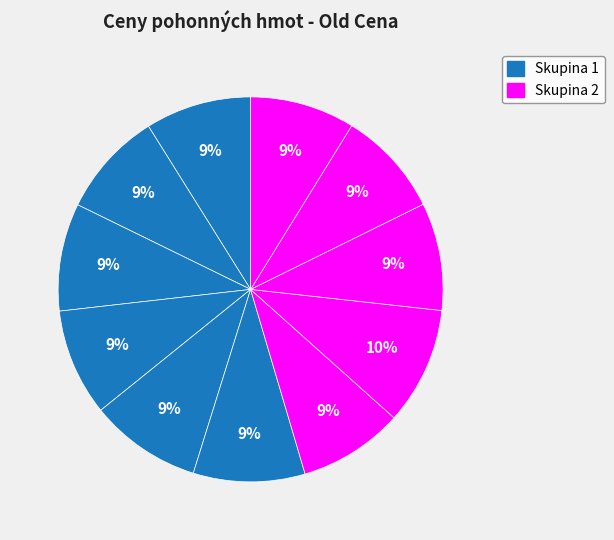

How many segments does this pie chart have?

11